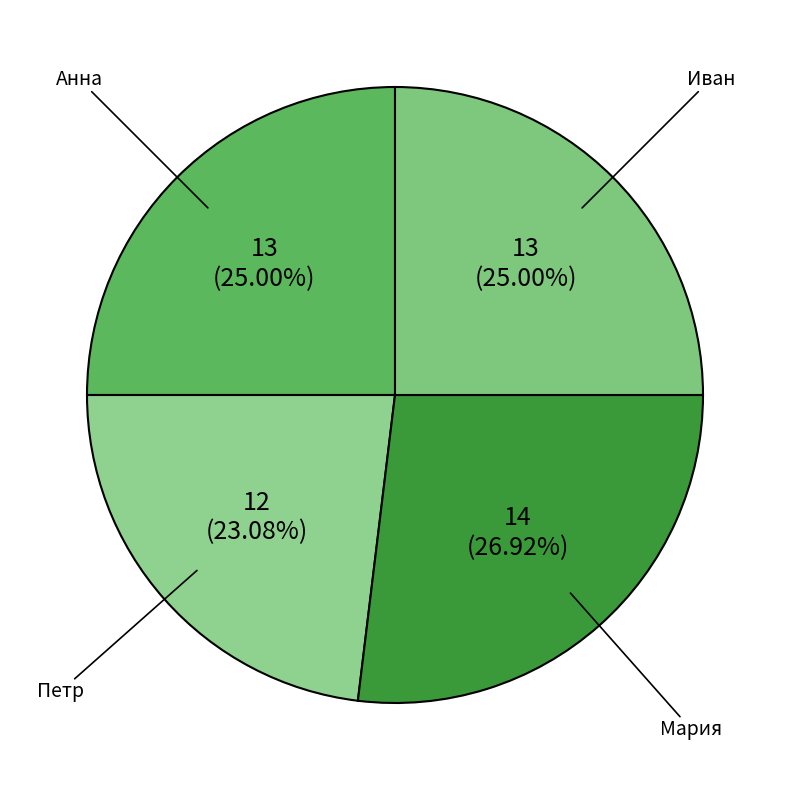

What is the largest slice in the pie chart?

Мария